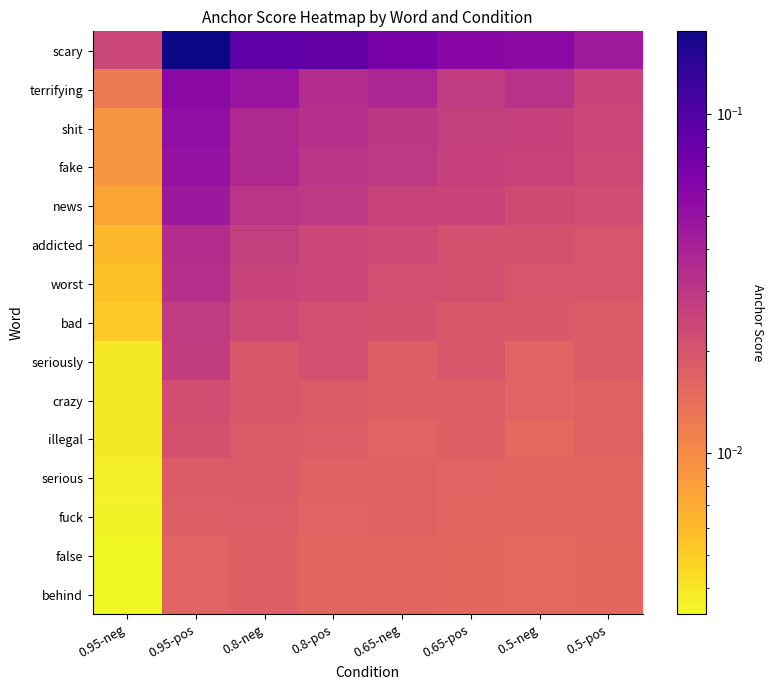

Which series changed the most between 0.95-pos and 0.5-pos?

scary